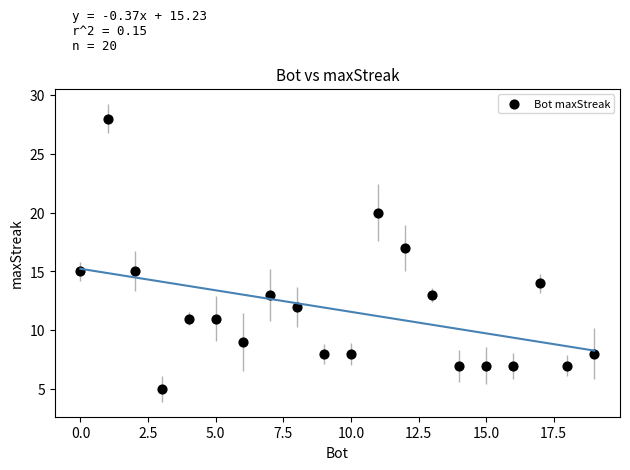

What is the range of Y values (max minus min)?

23